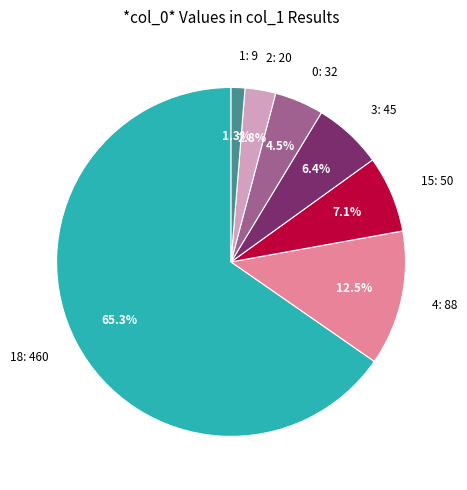

Is there a majority slice in this chart?

Yes